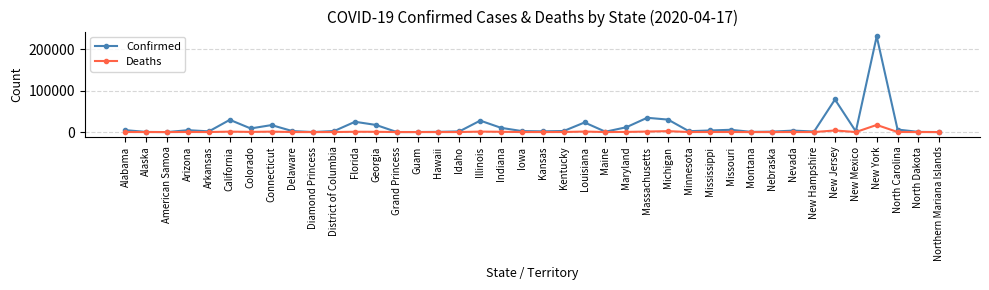

Rank the series by their maximum value, from highest to lowest.

Confirmed, Deaths